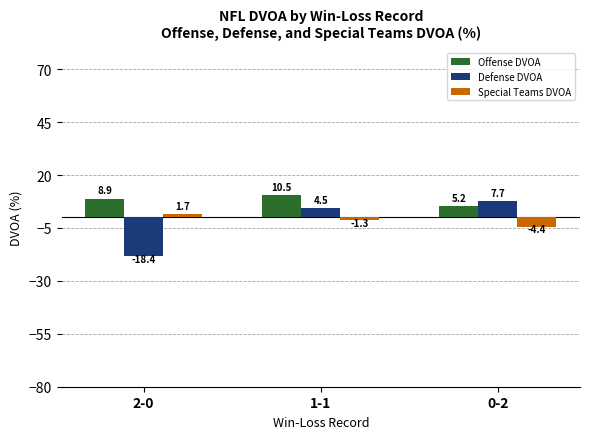

Where is Defense DVOA nearest to the value -5?

1-1